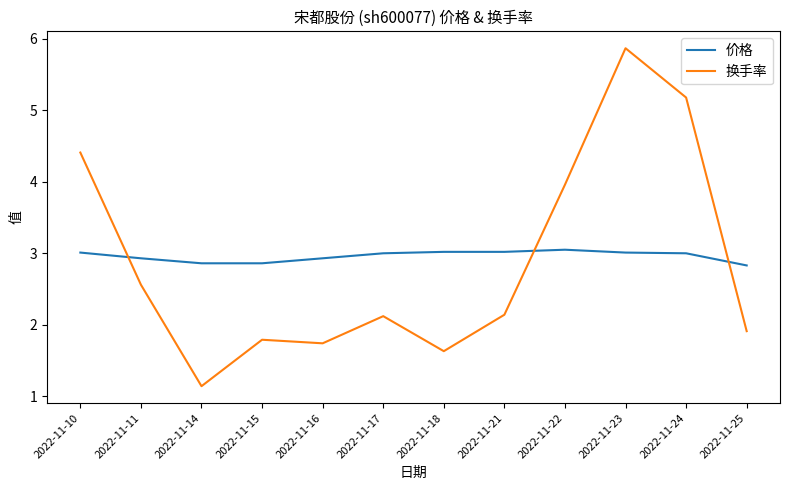

Does the chart have visible grid lines?

No